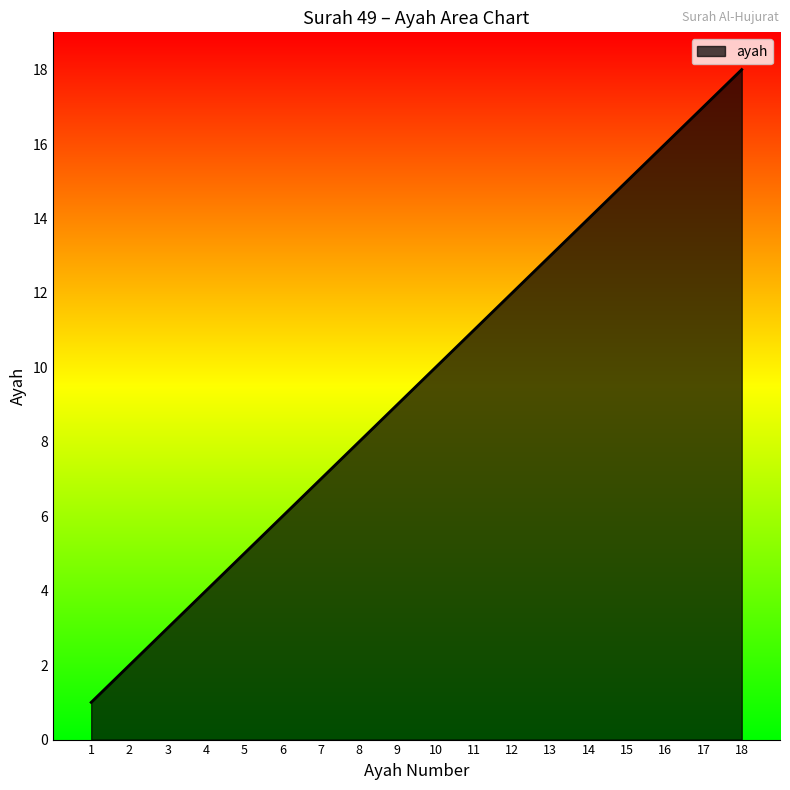

What is the greatest value displayed?

18